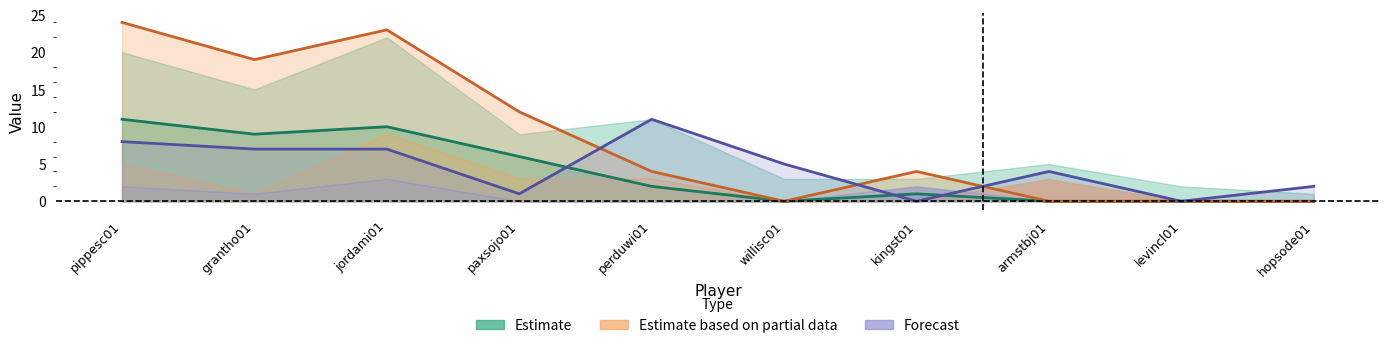

Which has a higher value, grantho01 or perduwi01?

grantho01